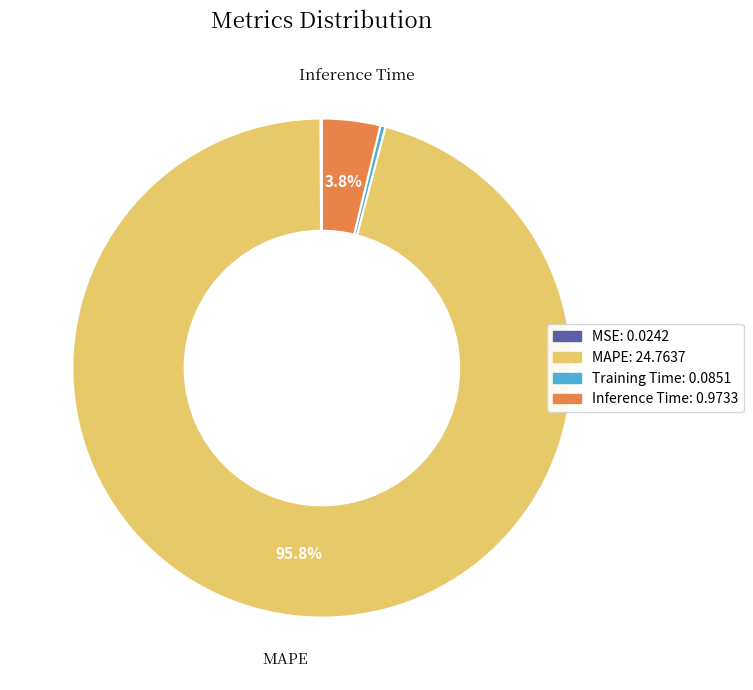

Which slice represents more than half of the pie?

MAPE